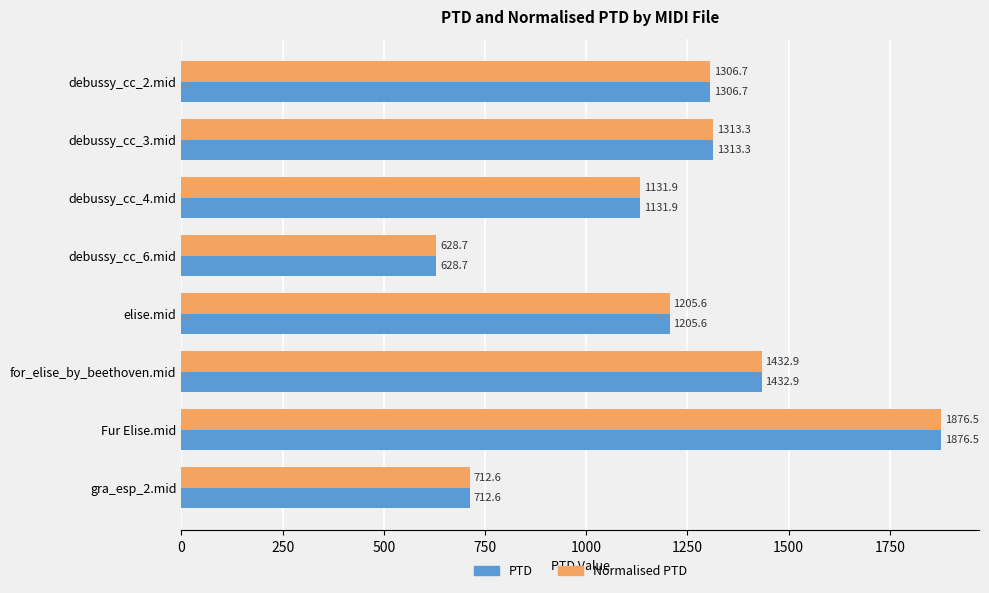

List the labels in order of Normalised PTD value, smallest first.

debussy_cc_6.mid, gra_esp_2.mid, debussy_cc_4.mid, elise.mid, debussy_cc_2.mid, debussy_cc_3.mid, for_elise_by_beethoven.mid, Fur Elise.mid